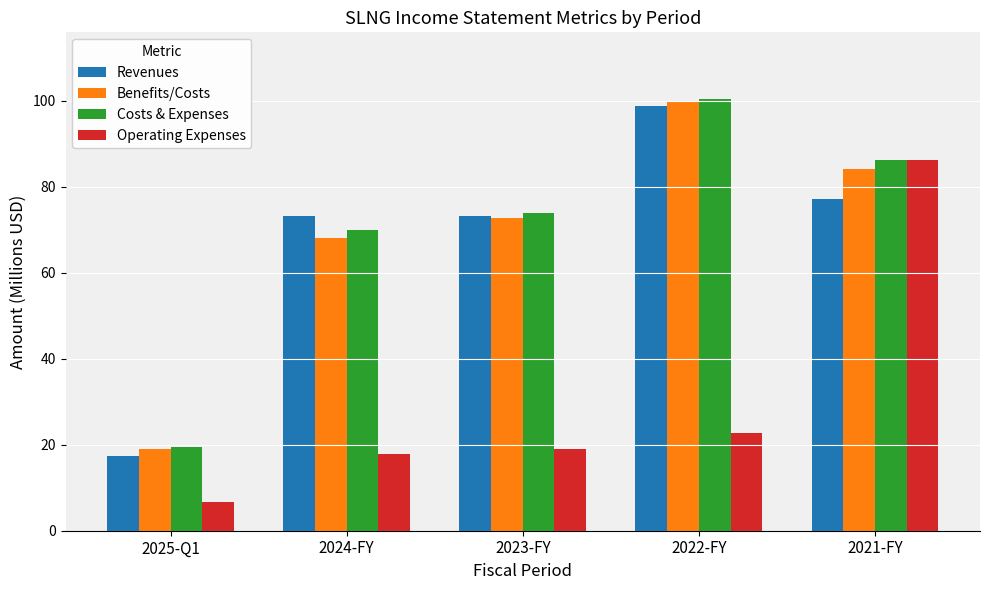

Which series has the widest spread of values?

Revenues